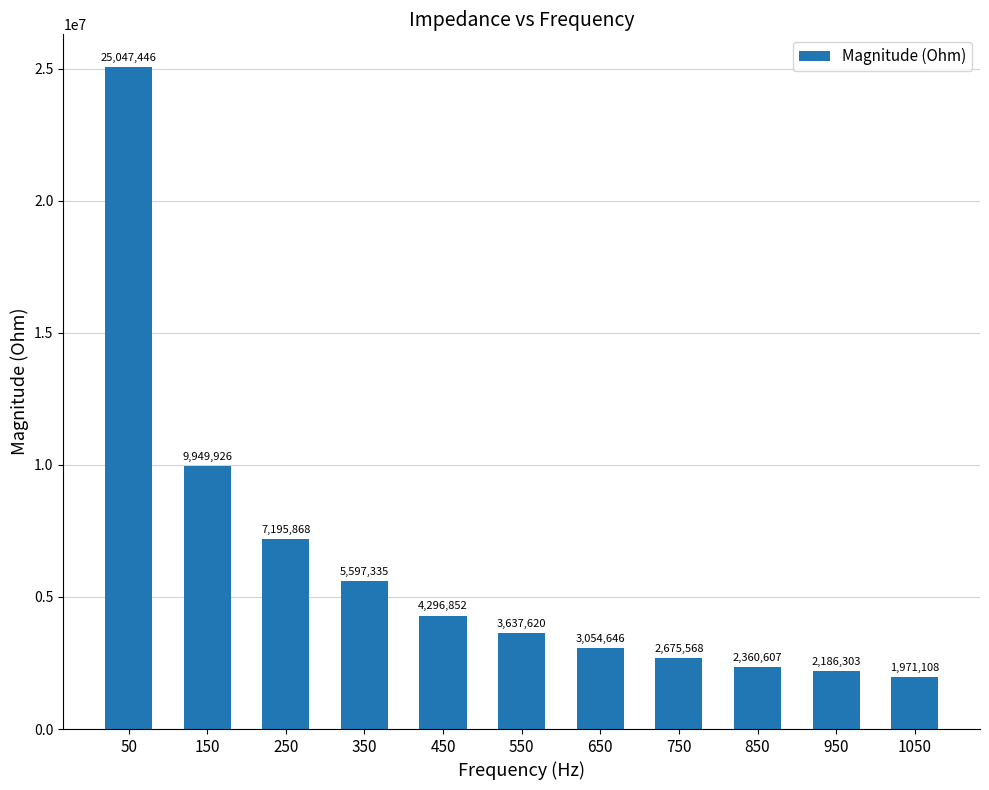

Rank the categories by value from highest to lowest.

50, 150, 250, 350, 450, 550, 650, 750, 850, 950, 1050